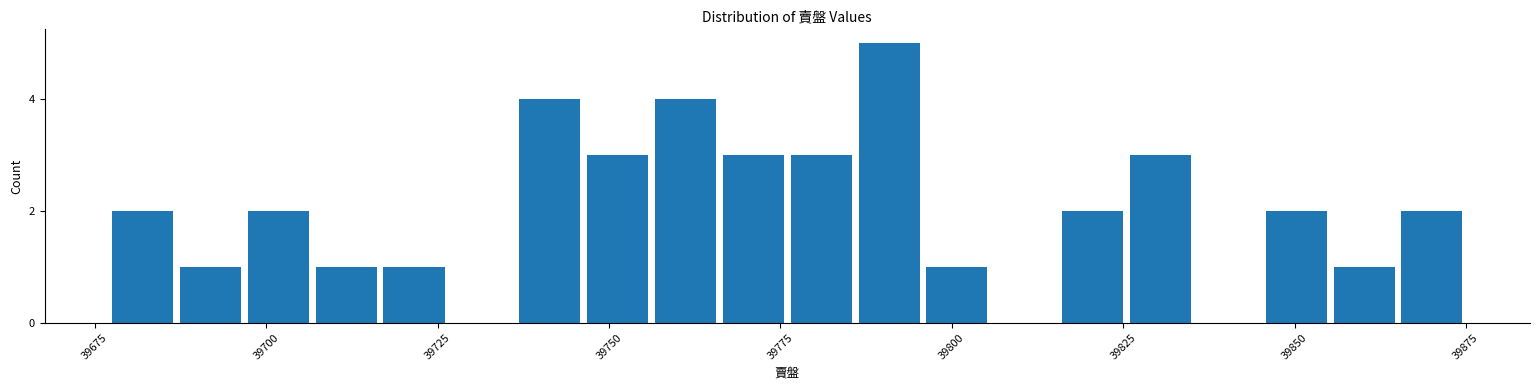

Read against the x-axis, roughly where is the centre of the tallest bar?

39790